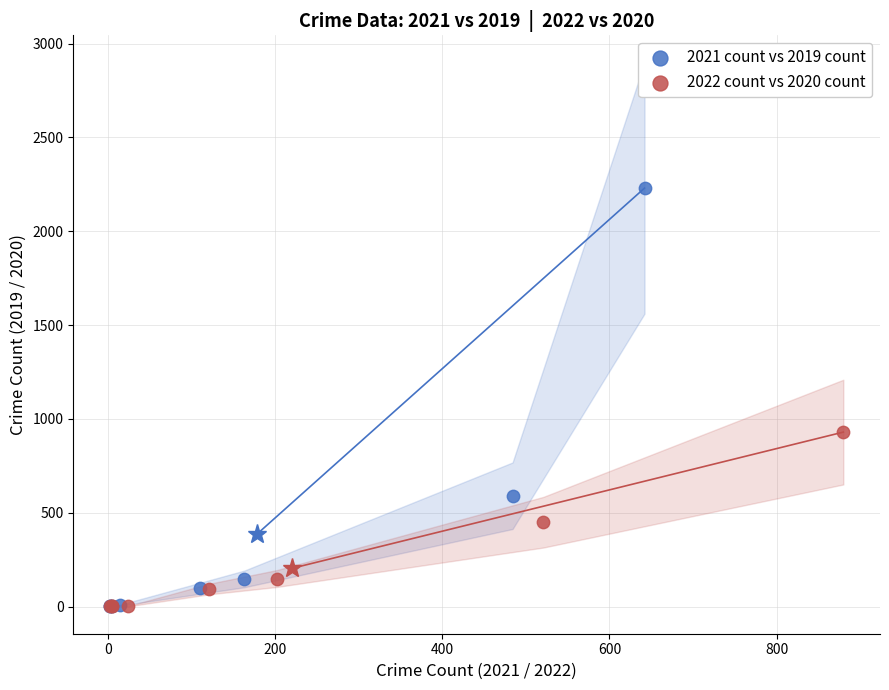

Which series contains the highest Y value?

2021 count vs 2019 count